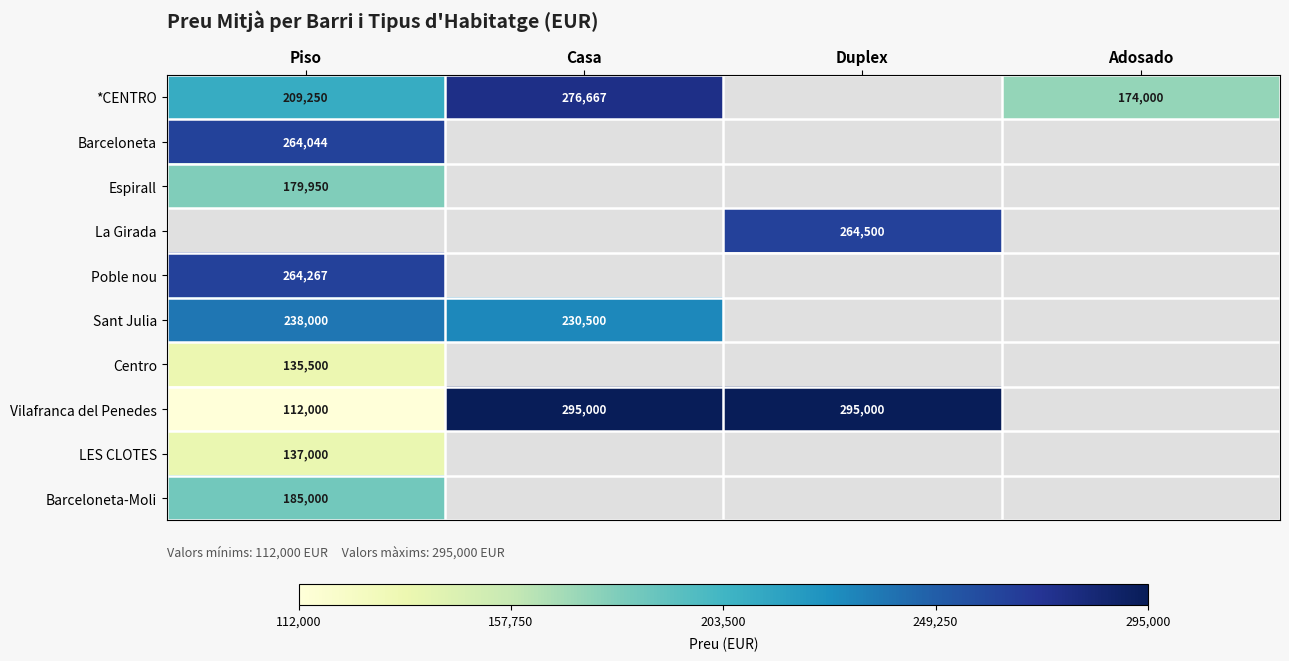

The value of Vilafranca del Penedes at Duplex is 295000. True or false?

True